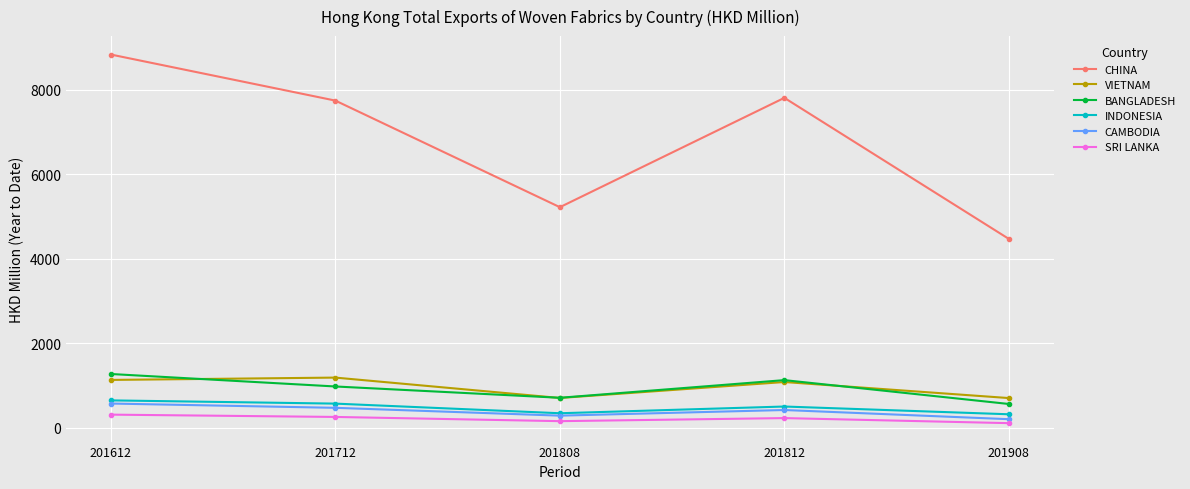

What is the value of the BANGLADESH point at the 1st from the left?

1272.1